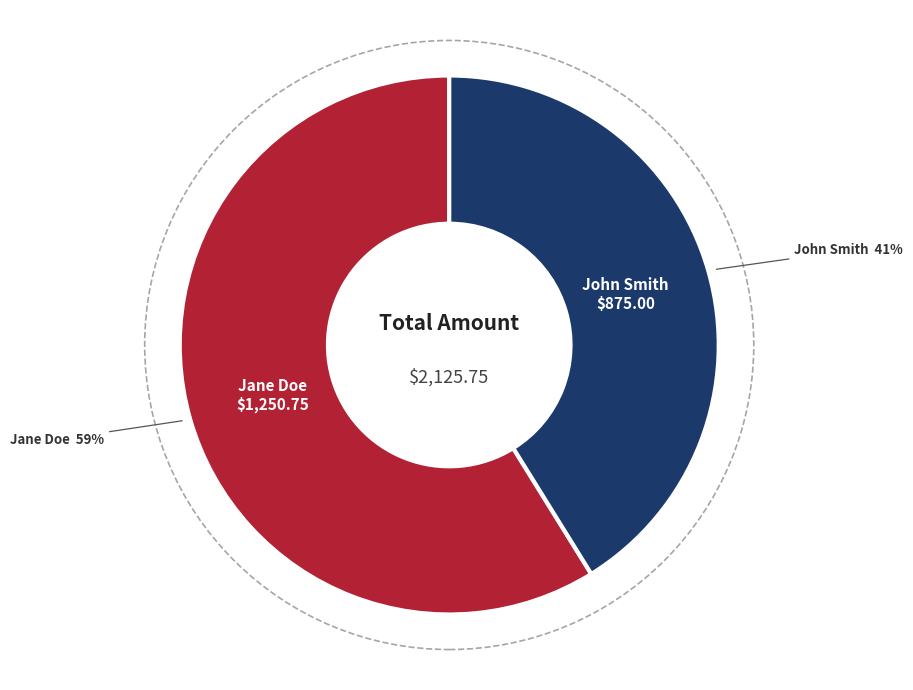

How many segments does this pie chart have?

2